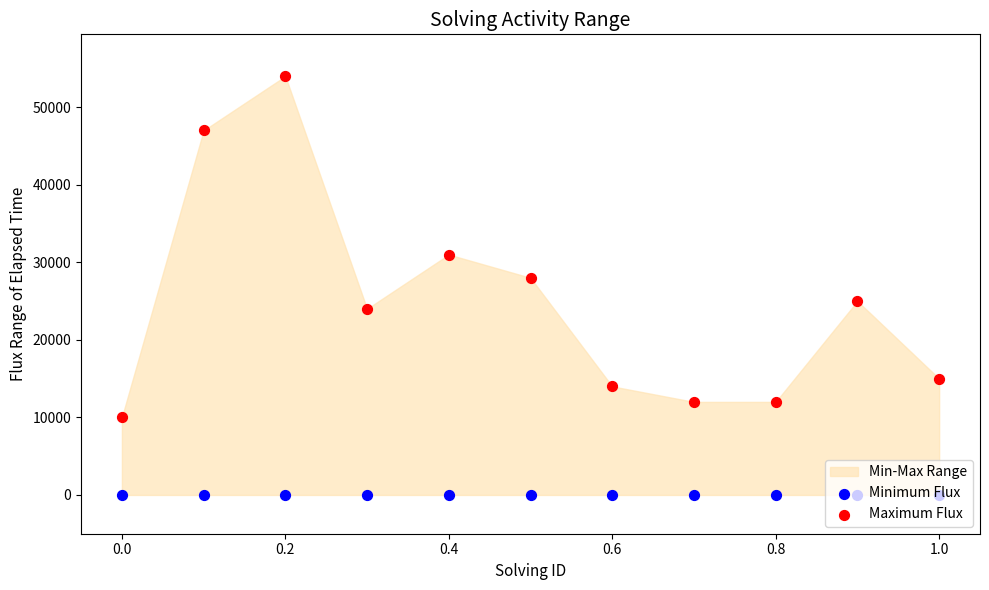

At how many categories does at least one series exceed 49401?

1